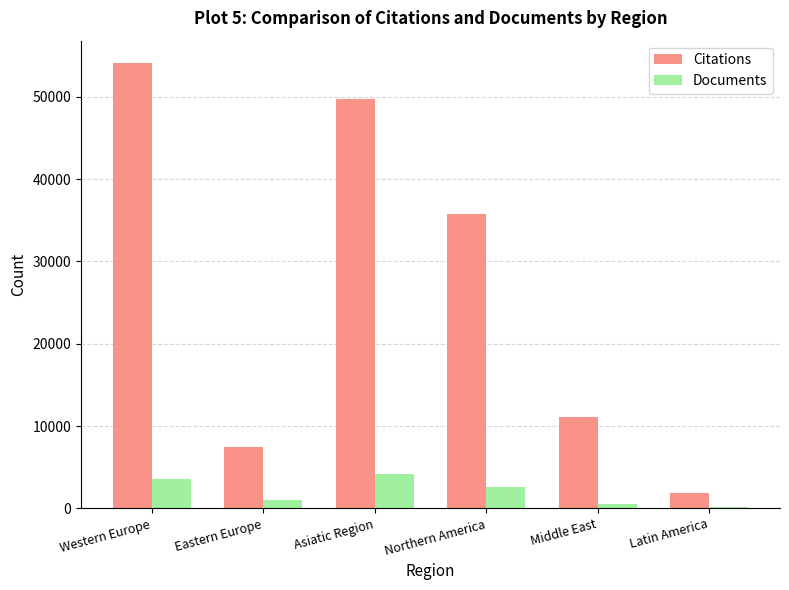

Are the bars grouped side by side (vs. stacked)?

Yes